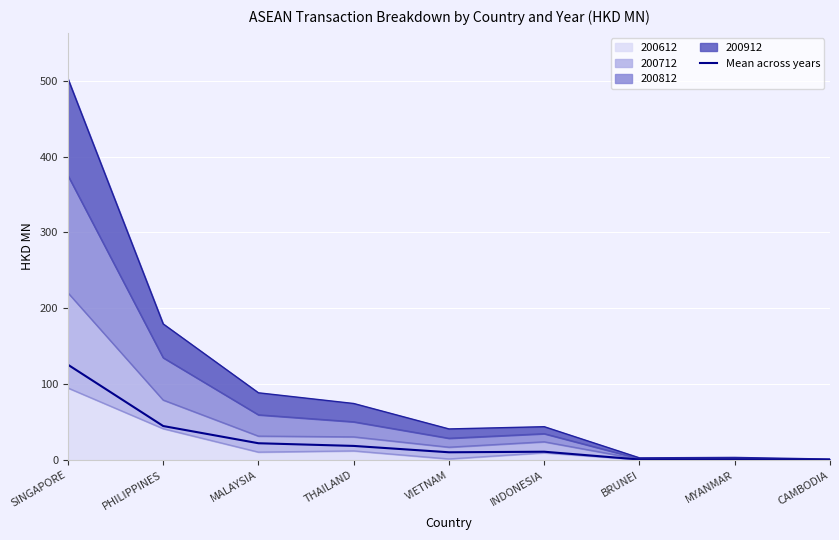

At which category does the data reach its first local peak?

INDONESIA